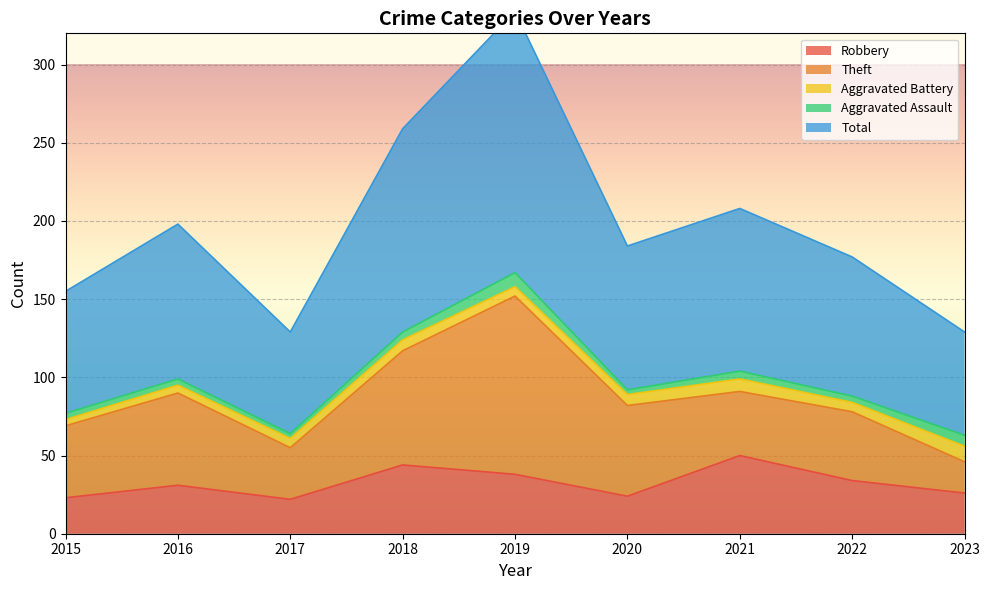

The Robbery series shows 44 at 2022. True or false?

False